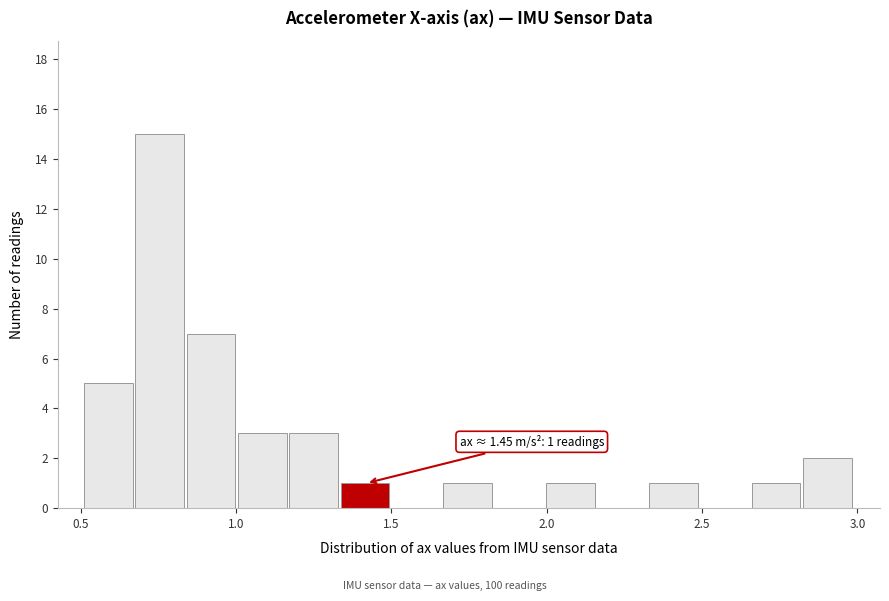

Around what value on the x-axis is the tallest bar? Give the approximate position of its centre, as read against the axis.

0.75